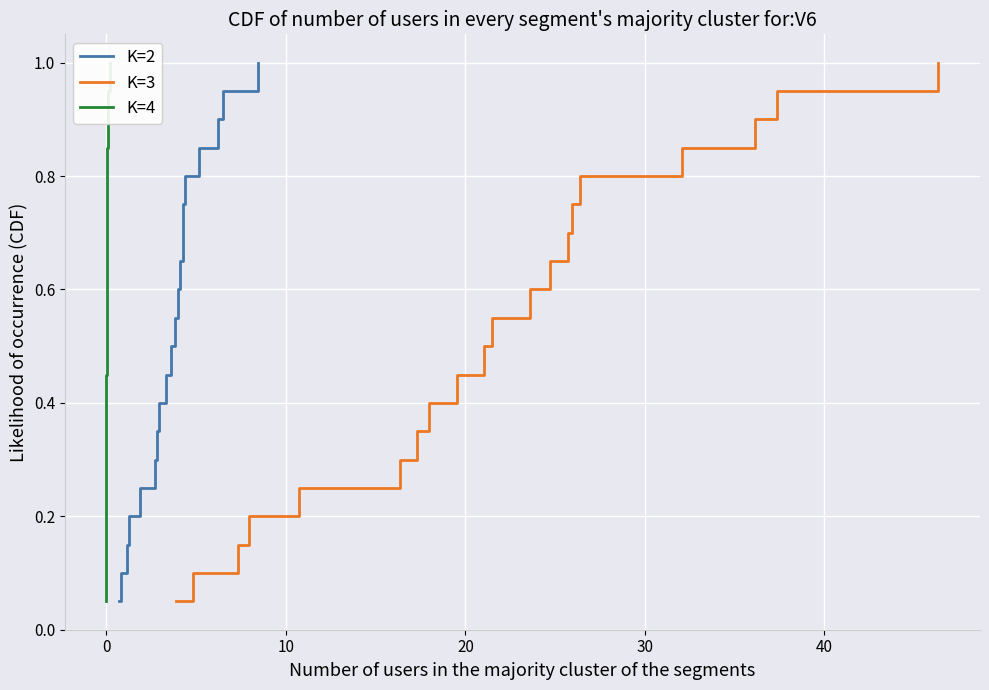

Reading right to left, what are all the values shown in this chart?

K=2: 1.0	0.9	0.9	0.8	0.8	0.8	0.7	0.7	0.6	0.6	0.5	0.5	0.4	0.3	0.3	0.2	0.2	0.1	0.1	0.1
K=3: 1.0	0.9	0.9	0.8	0.8	0.8	0.7	0.7	0.6	0.6	0.5	0.5	0.4	0.3	0.3	0.2	0.2	0.1	0.1	0.1
K=4: 1.0	0.9	0.9	0.8	0.8	0.8	0.7	0.7	0.6	0.6	0.5	0.5	0.4	0.3	0.3	0.2	0.2	0.1	0.1	0.1